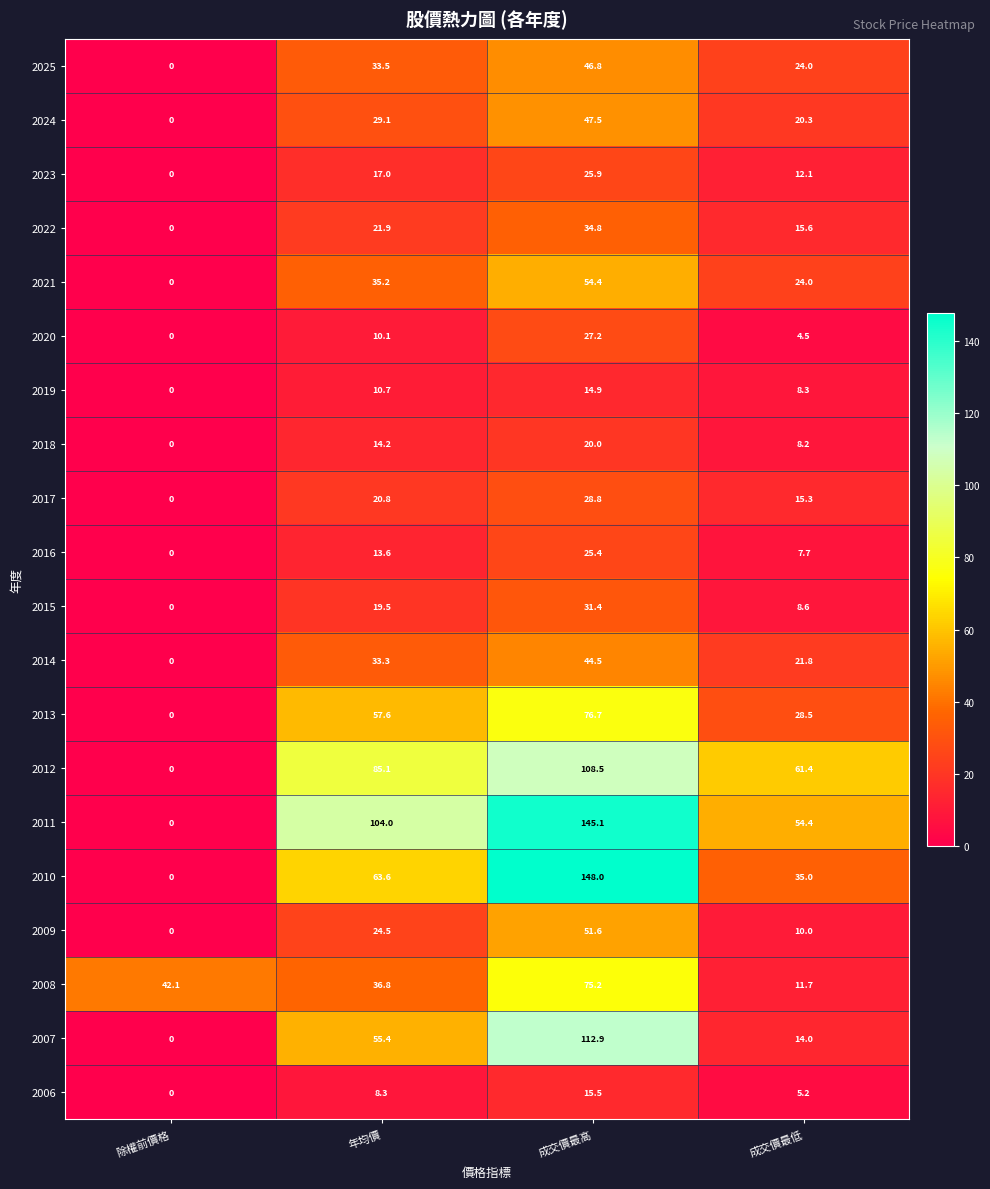

How many data points in 2019 are above 10?

2